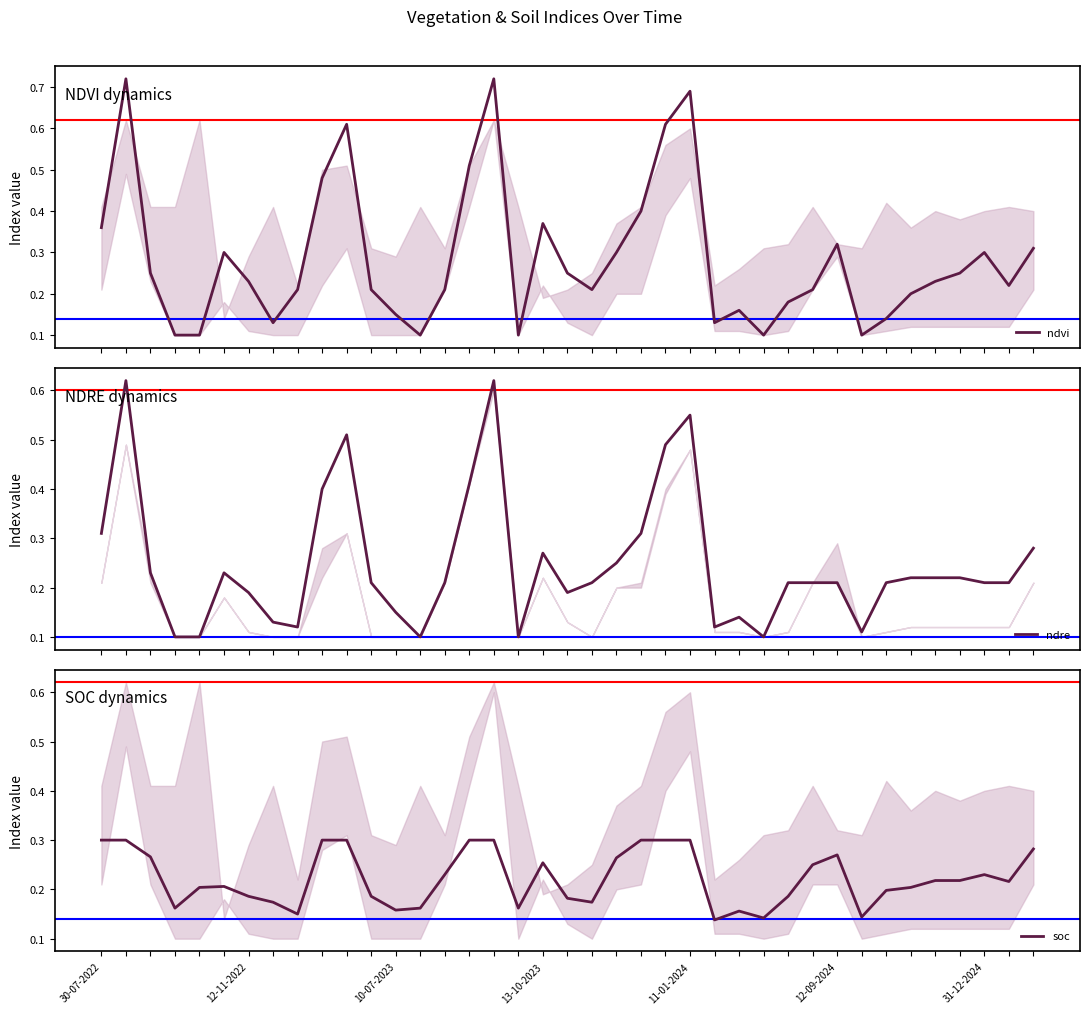

True or false: ndre and ndvi intersect in this chart.

True